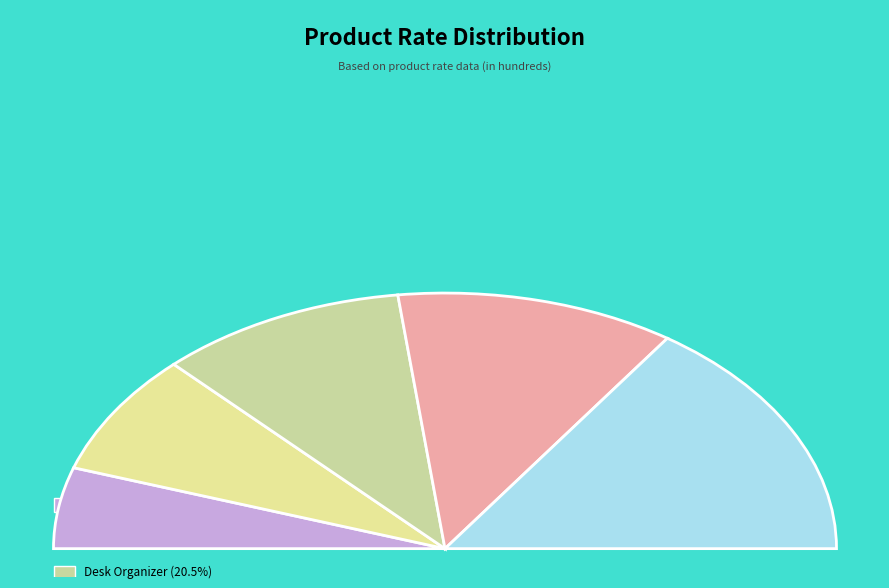

Which category has the biggest portion of the pie?

Bookcase